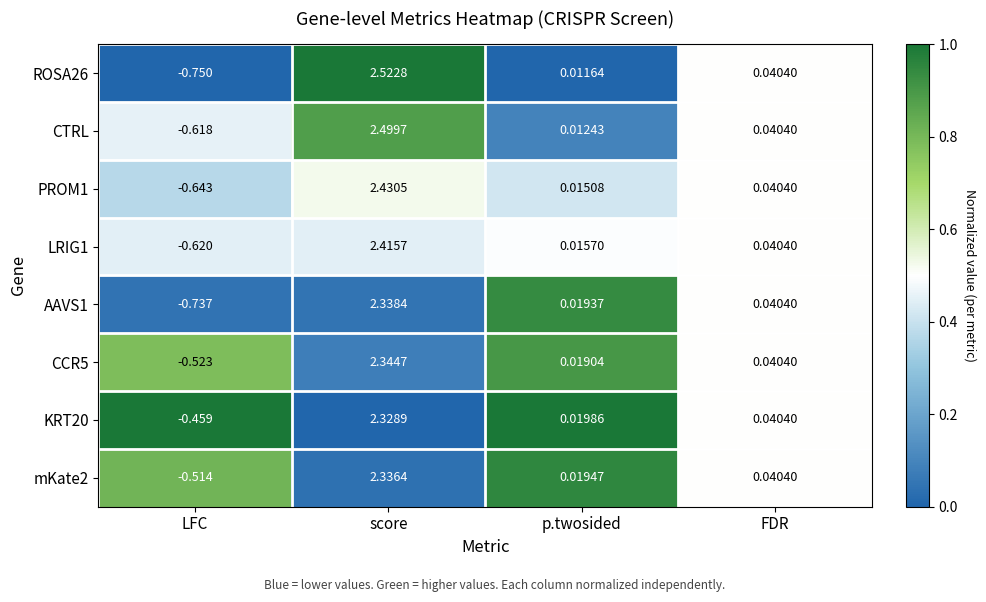

At which label does KRT20 first exceed 0?

score